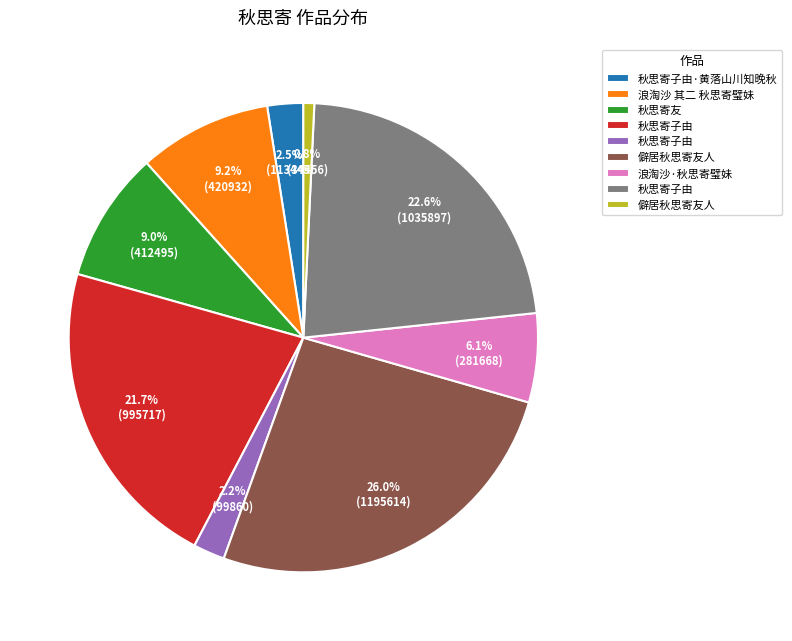

Does any single category account for the majority?

No